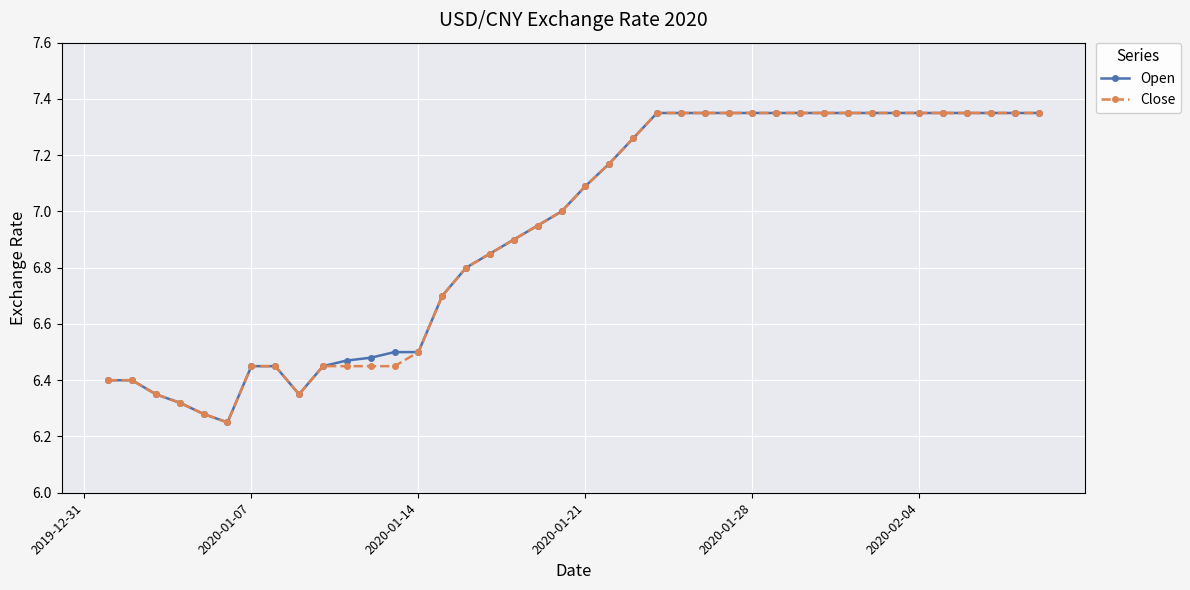

At how many categories does at least one series exceed 6?

40